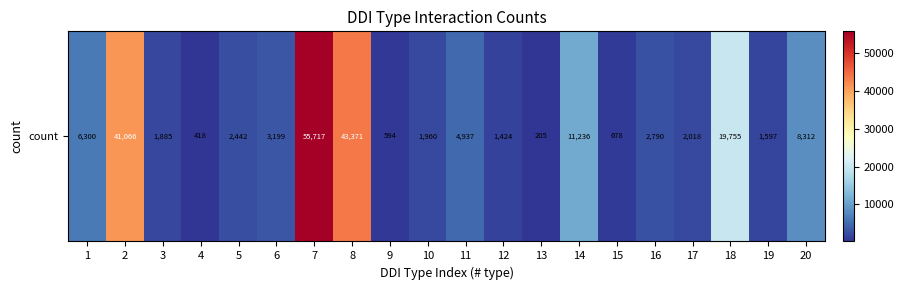

How many categories are shown in the chart?

20